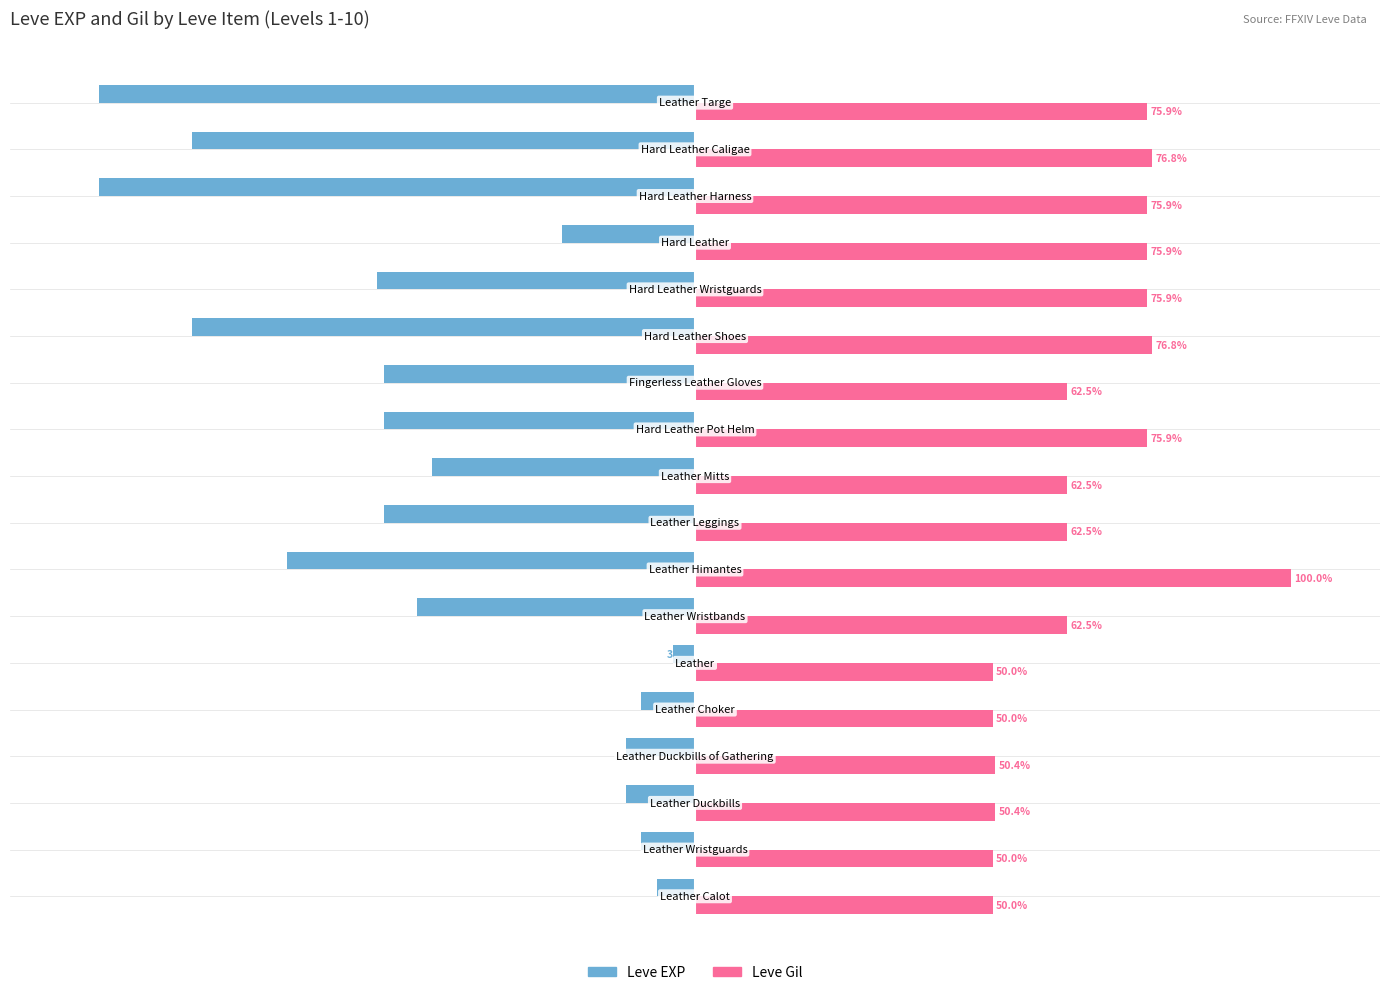

Which series has the widest spread of values?

Leve EXP